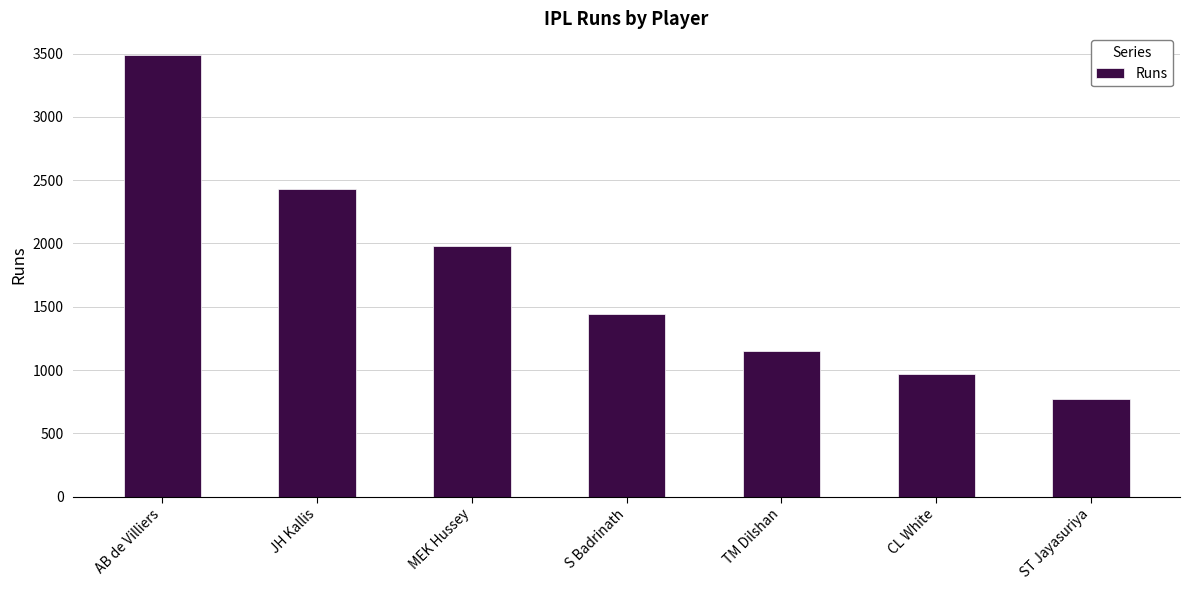

Reading left to right, list all the values displayed in this chart.

3486	2427	1977	1441	1153	971	768